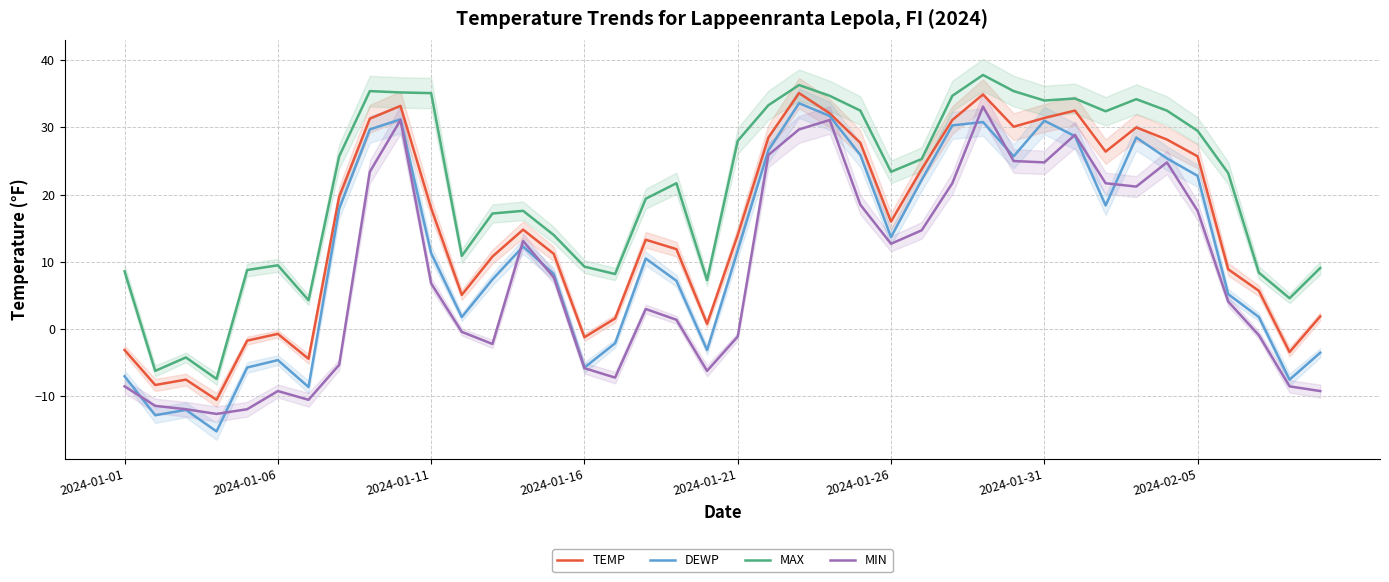

At how many categories does at least one series exceed 6?

35